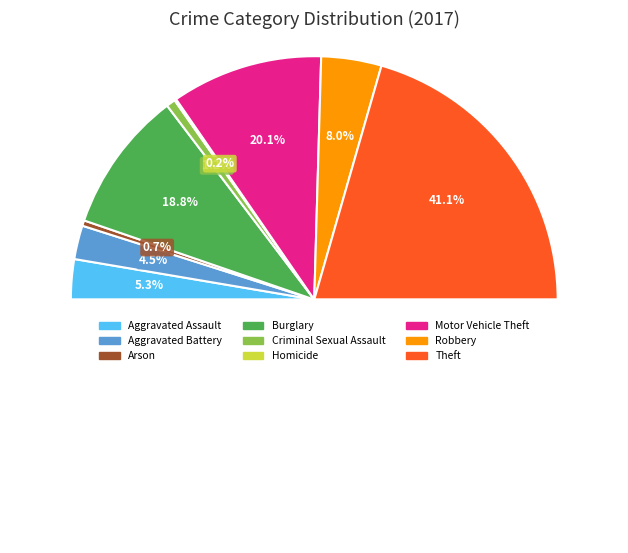

Is the sum of Motor Vehicle Theft and Theft greater than half?

Yes